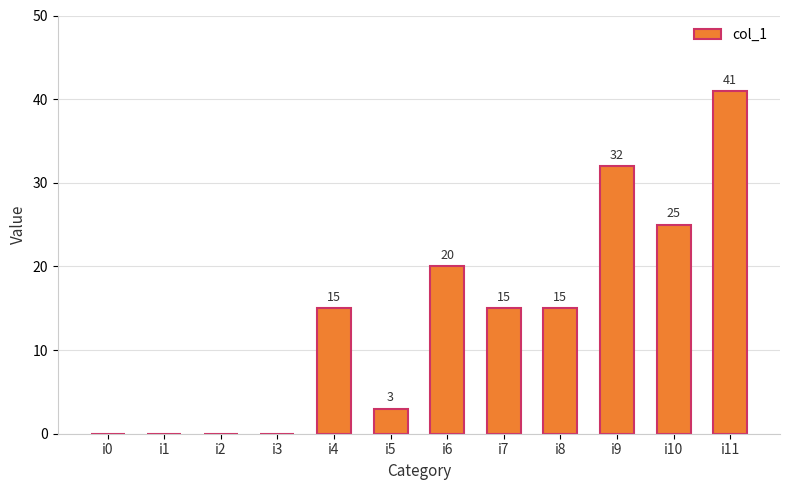

Where is the data nearest to the value 20?

i6